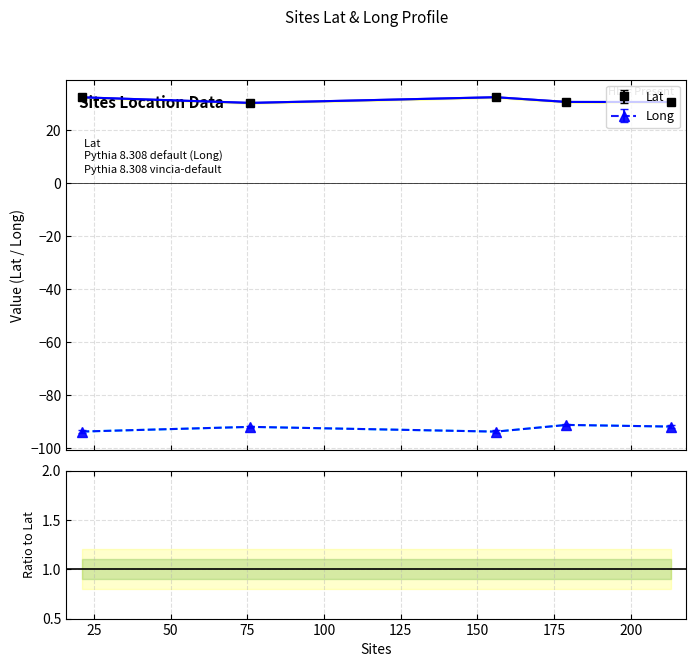

At which category is the sum across all series the highest?

179